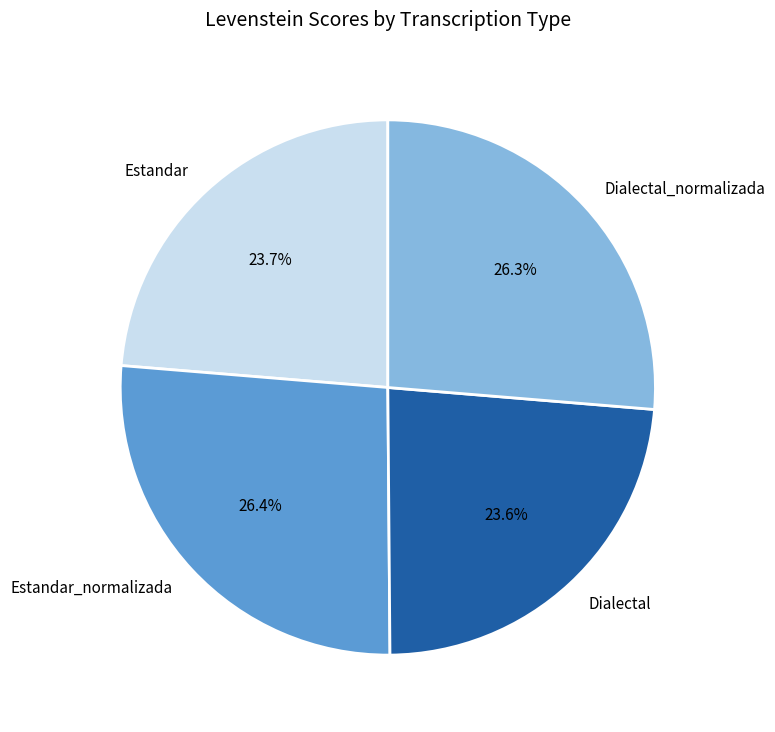

How many segments does this pie chart have?

4